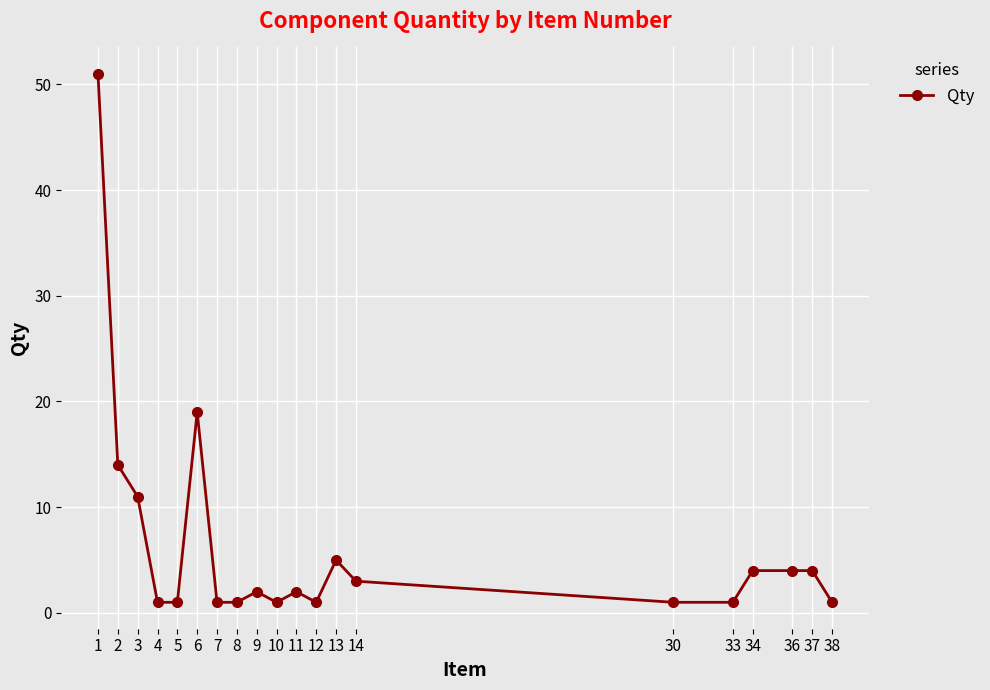

What is the difference between the second highest and second lowest values?

18